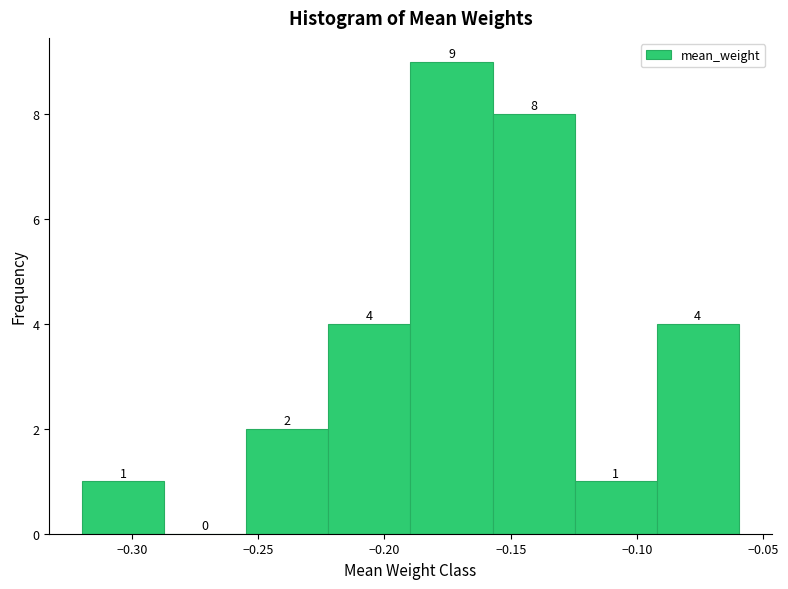

What is the height of the bar covering -0.125 to -0.090 on the x-axis? The bar edges are not printed on the chart, so give them approximately, as read against the axis.

1